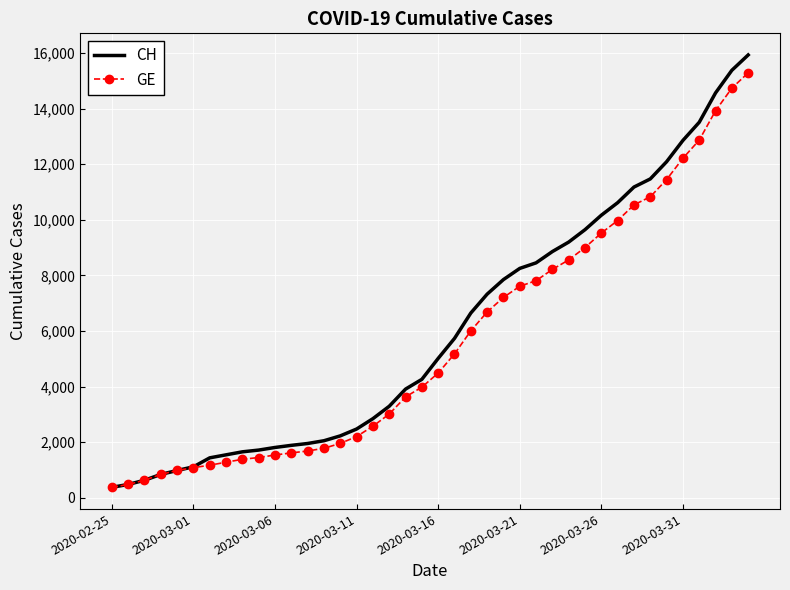

What is the lowest value of the CH series?

375